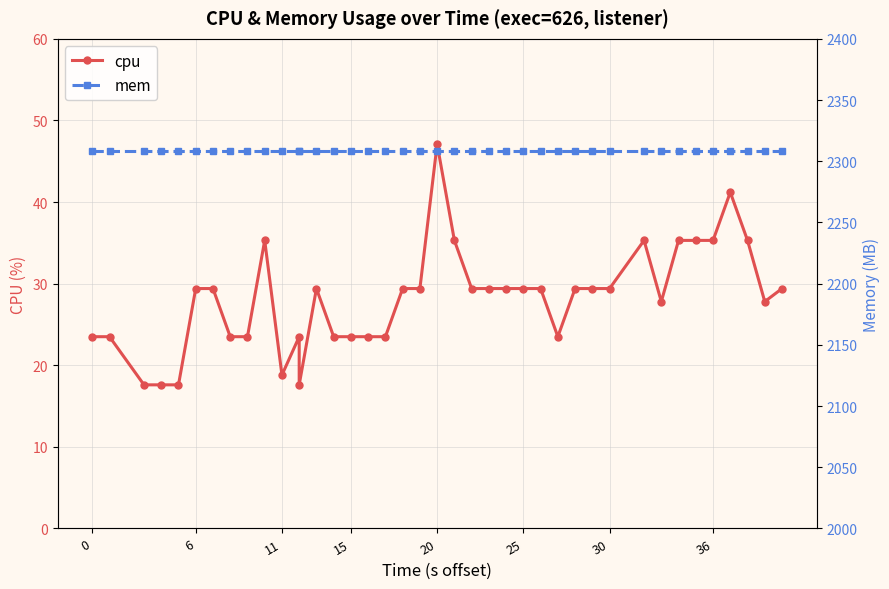

Rank the series by their maximum value, from highest to lowest.

mem, cpu